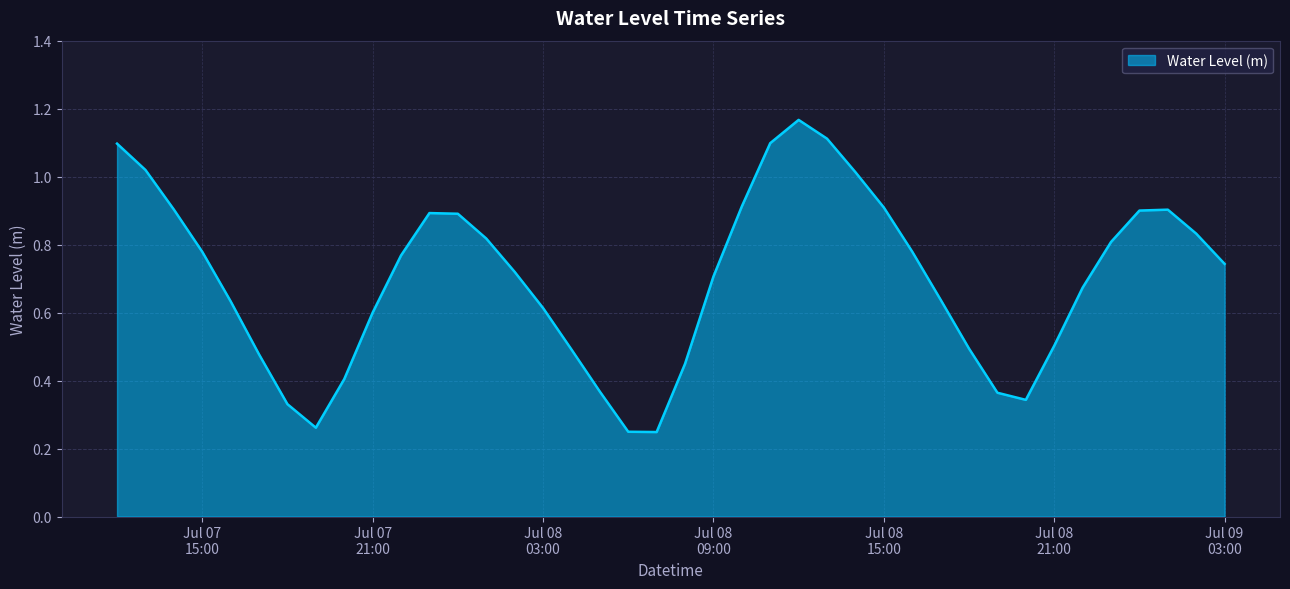

What is the difference between the maximum and minimum values?

0.9